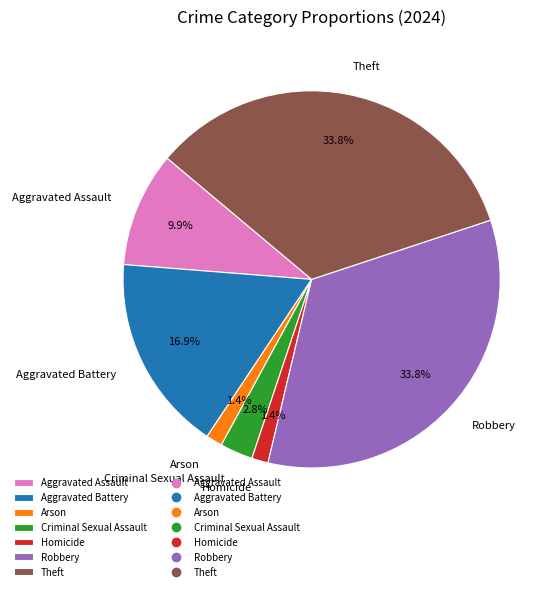

To the nearest percent, what is the difference between the Criminal Sexual Assault and Arson slice percentages?

1%